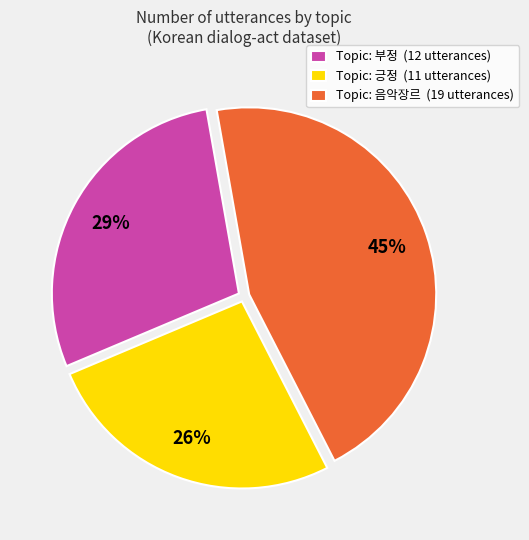

What is the ratio of the value at Topic: 긍정 (11 utterances) to the value at Topic: 음악장르 (19 utterances)?

0.6